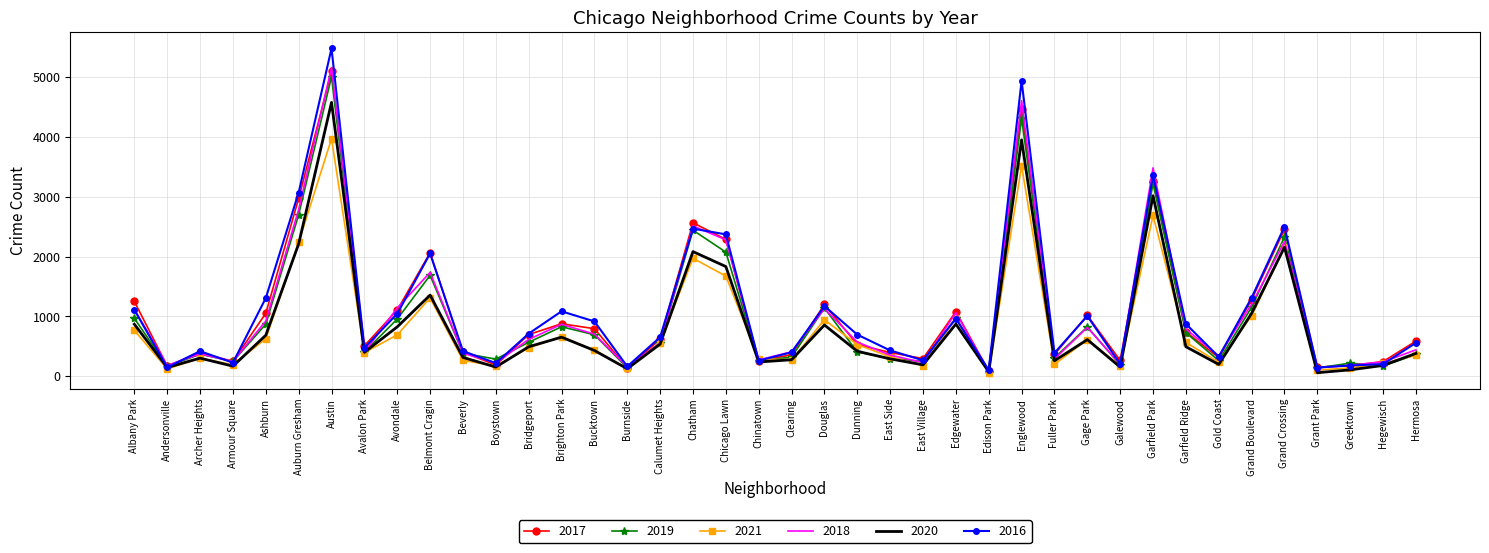

What is the total value across all series at Archer Heights?

2158